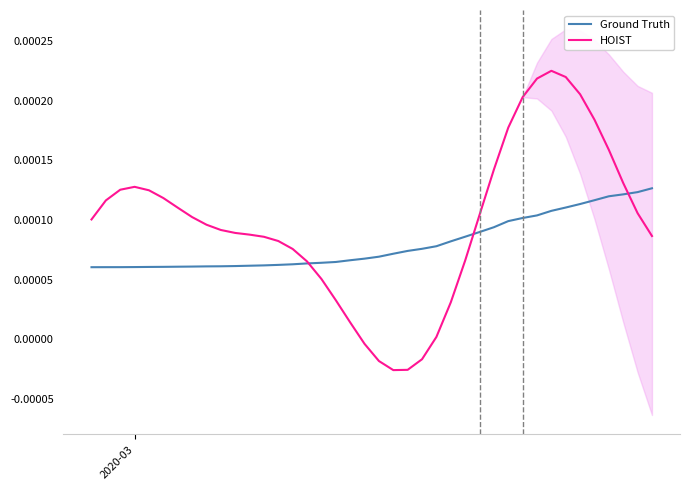

Is the value of HOIST at 5 greater than the value of Ground Truth at 7?

Yes